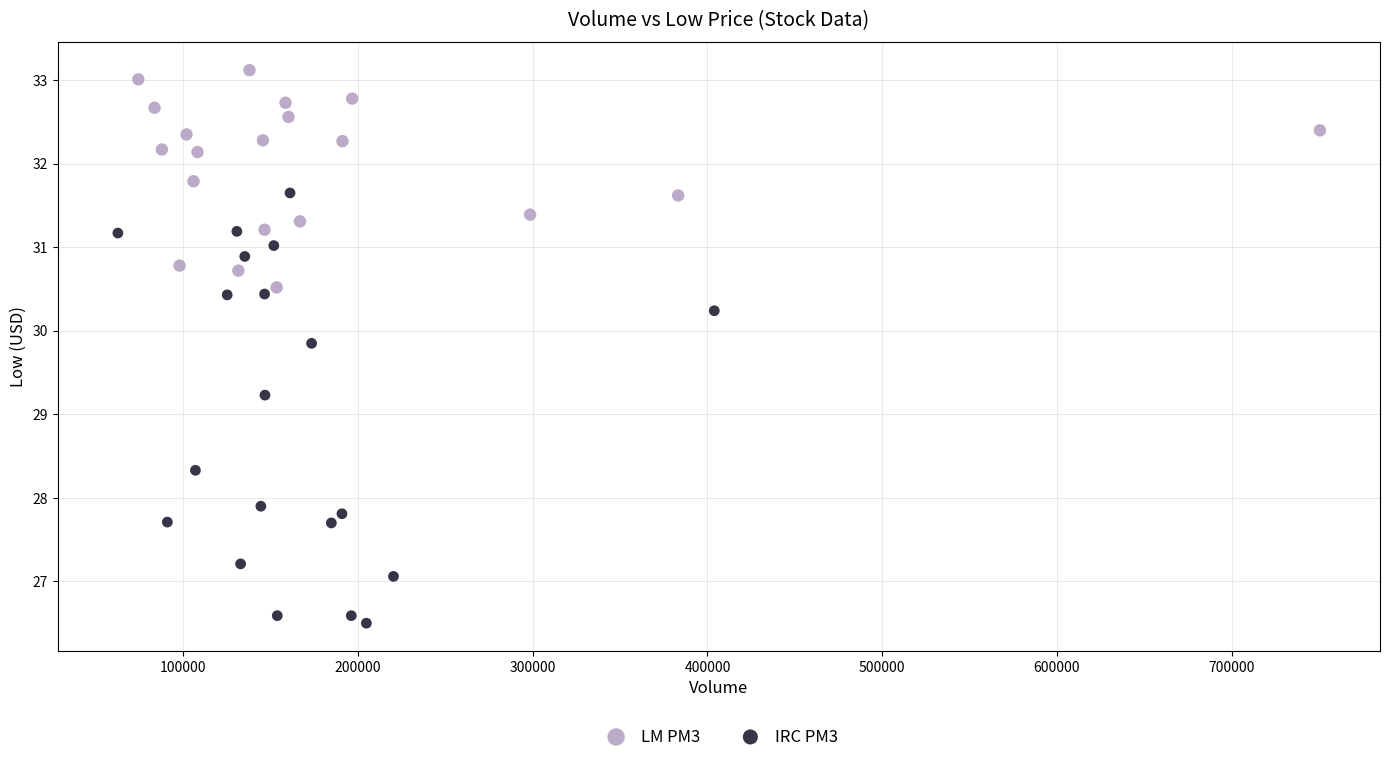

Which series contains the highest Y value?

LM PM3